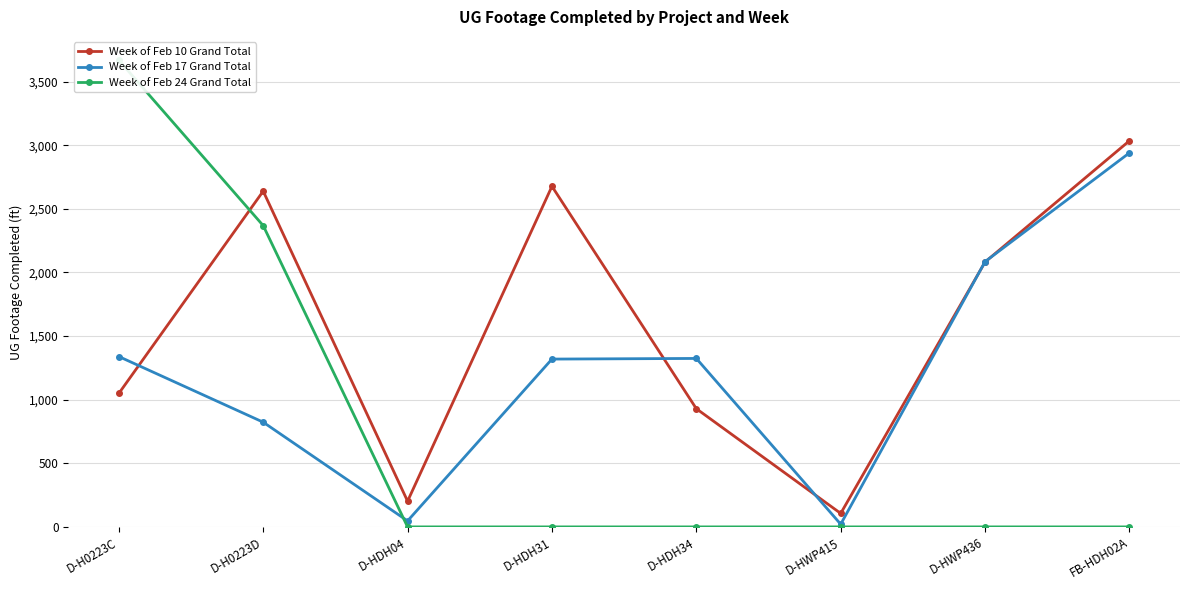

Which series has the widest spread of values?

Week of Feb 24 Grand Total